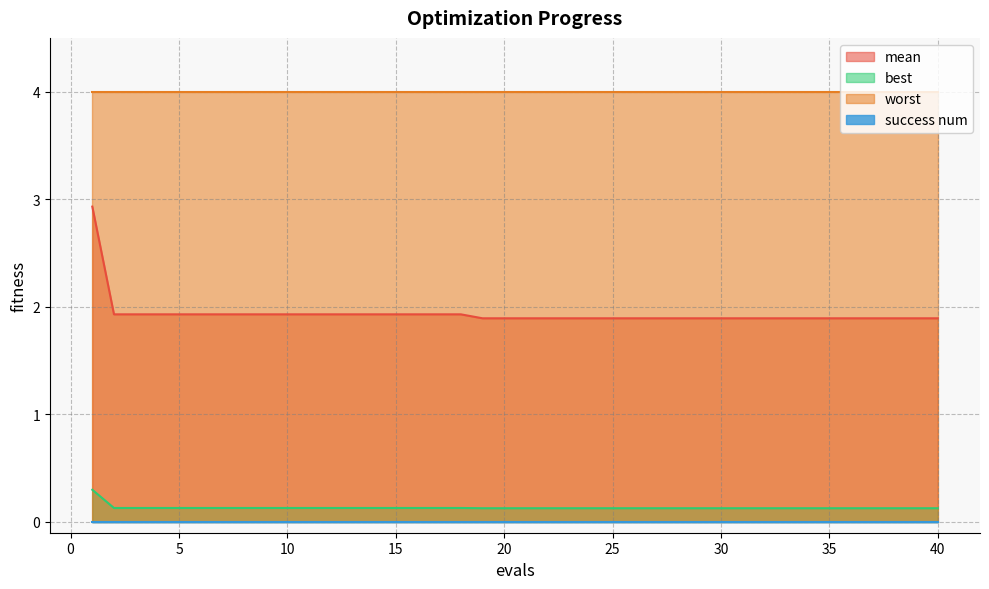

True or false: mean and best cross at least once.

False